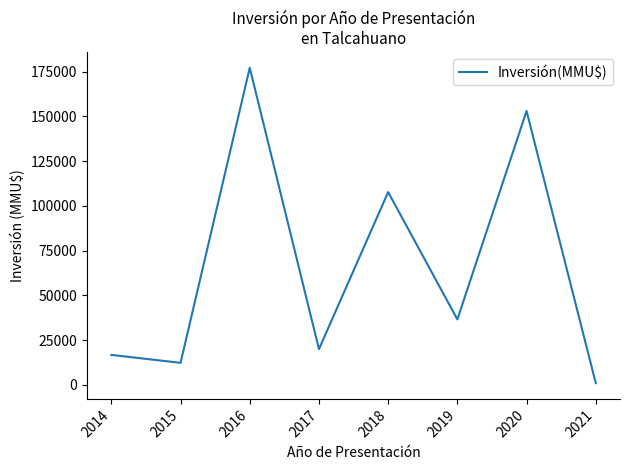

Reading left to right, list all the values displayed in this chart.

2014=16770	2015=12336	2016=177137	2017=20000	2018=107703	2019=36600	2020=153000	2021=1000